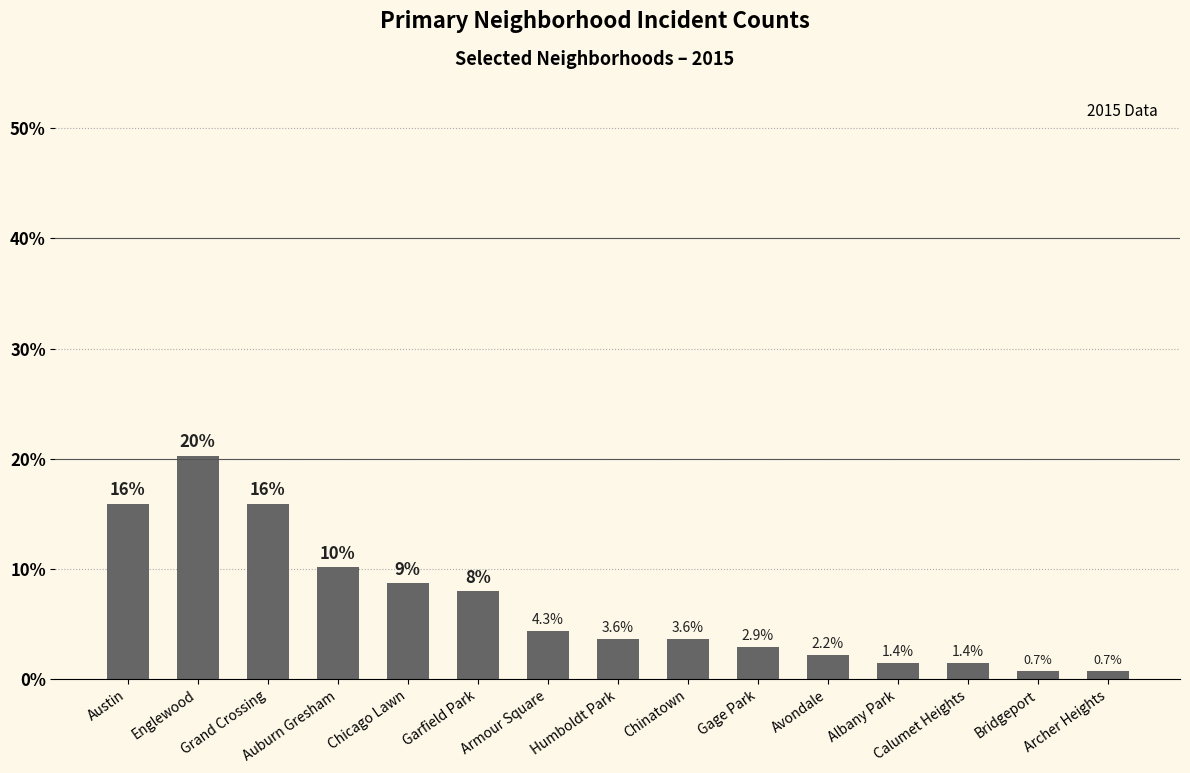

How many values exceed 3?

9